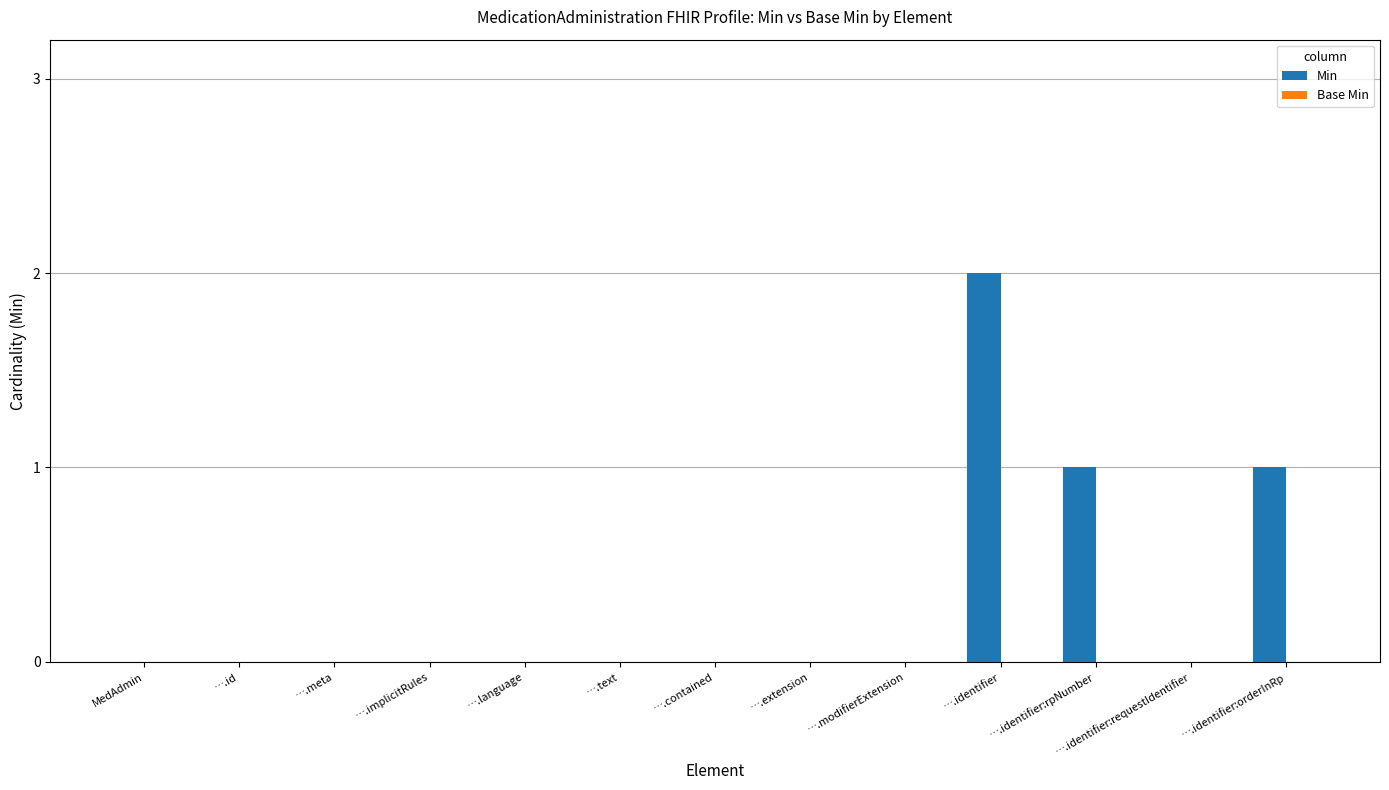

Which label corresponds to the largest value in the chart?

….identifier